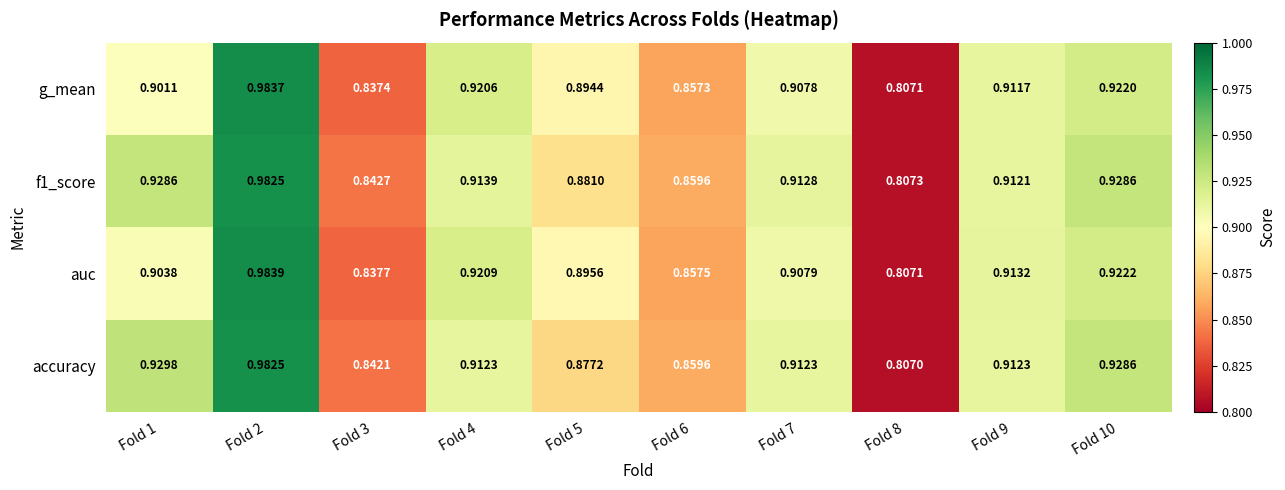

Is the value of f1_score at Fold 4 greater than the value of auc at Fold 5?

Yes